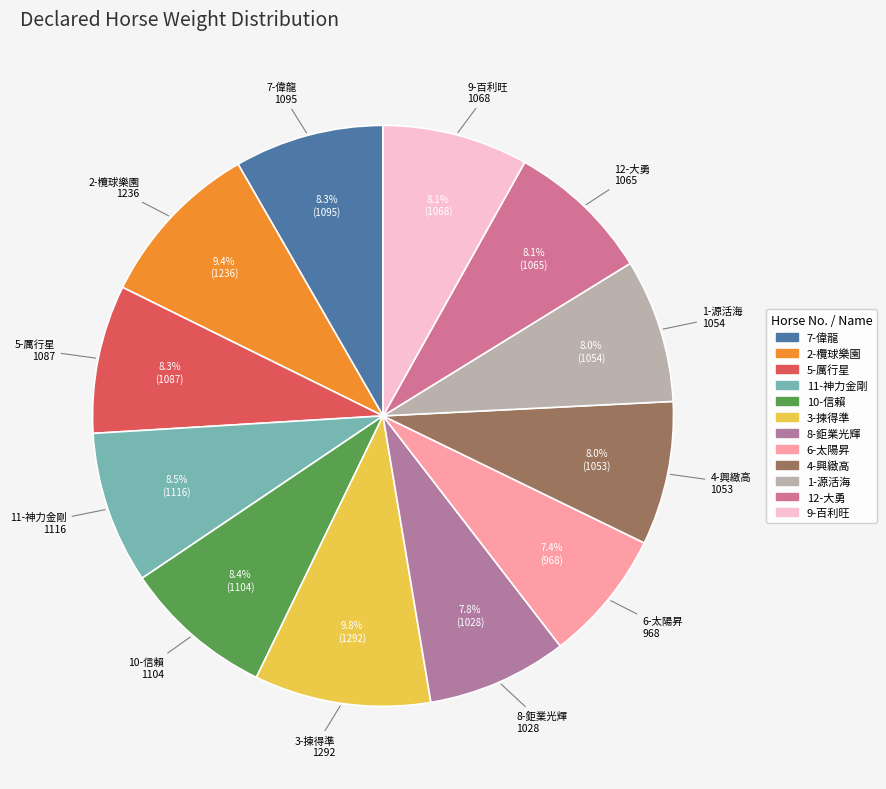

To the nearest percent, what percentage of the pie is 2-欖球樂園?

9%